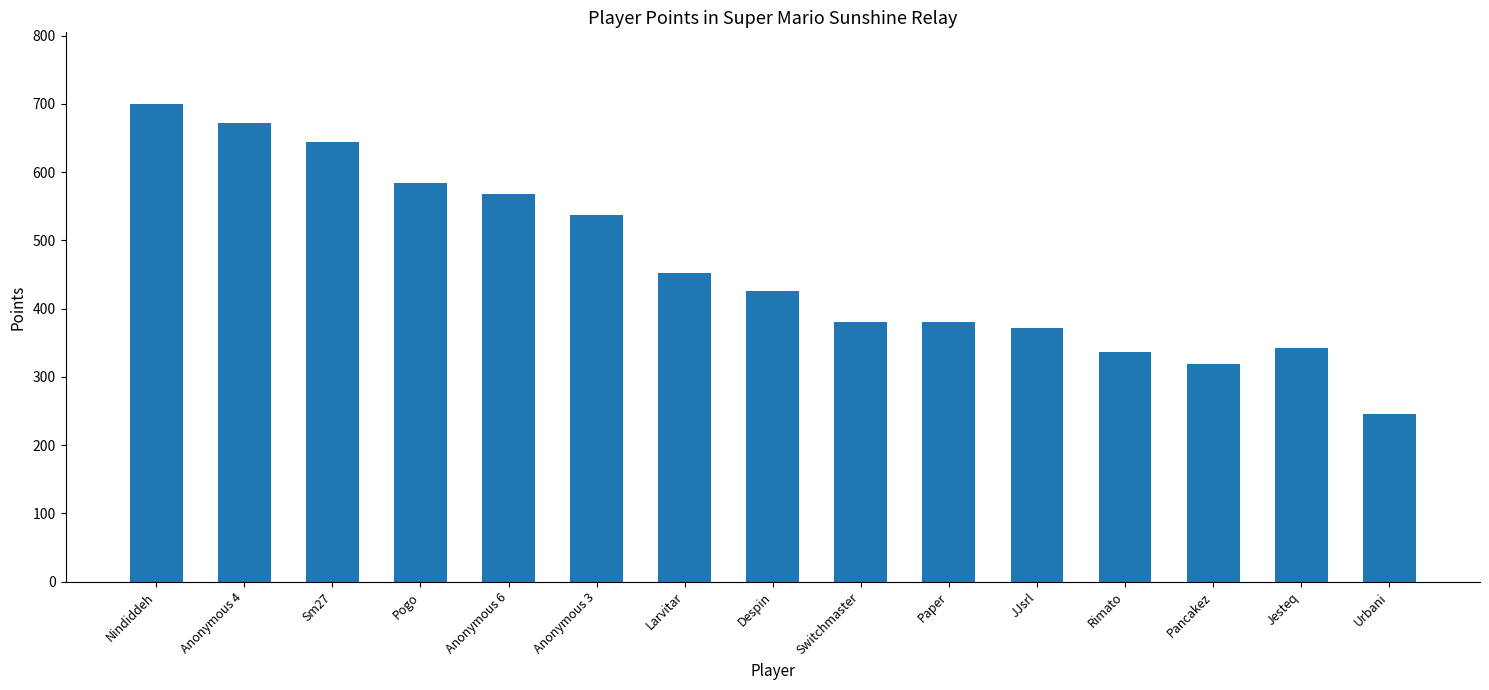

Does the chart contain any negative values?

No